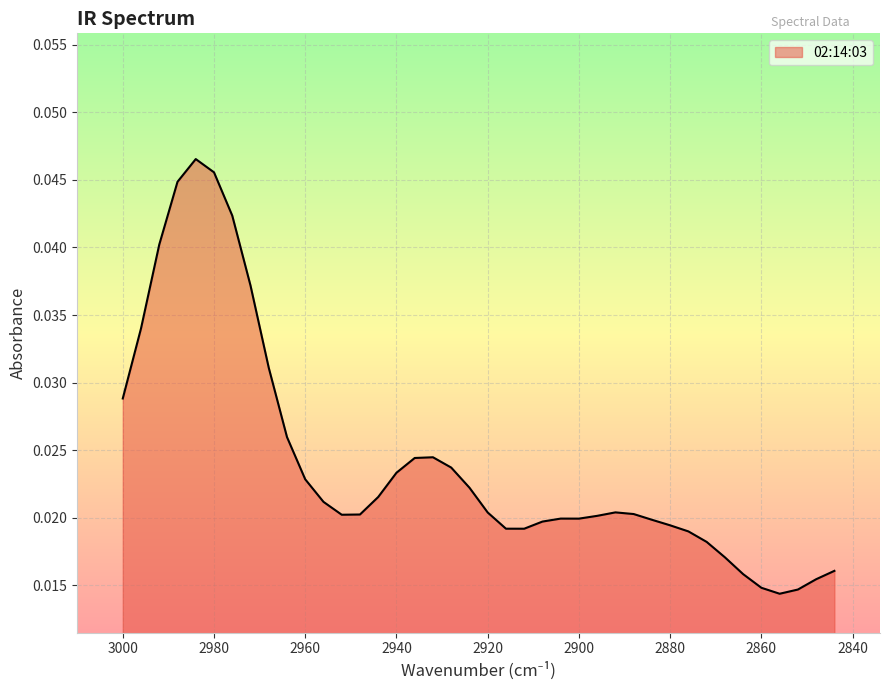

How many interior local valleys (lower than both neighbors) does the data have?

4